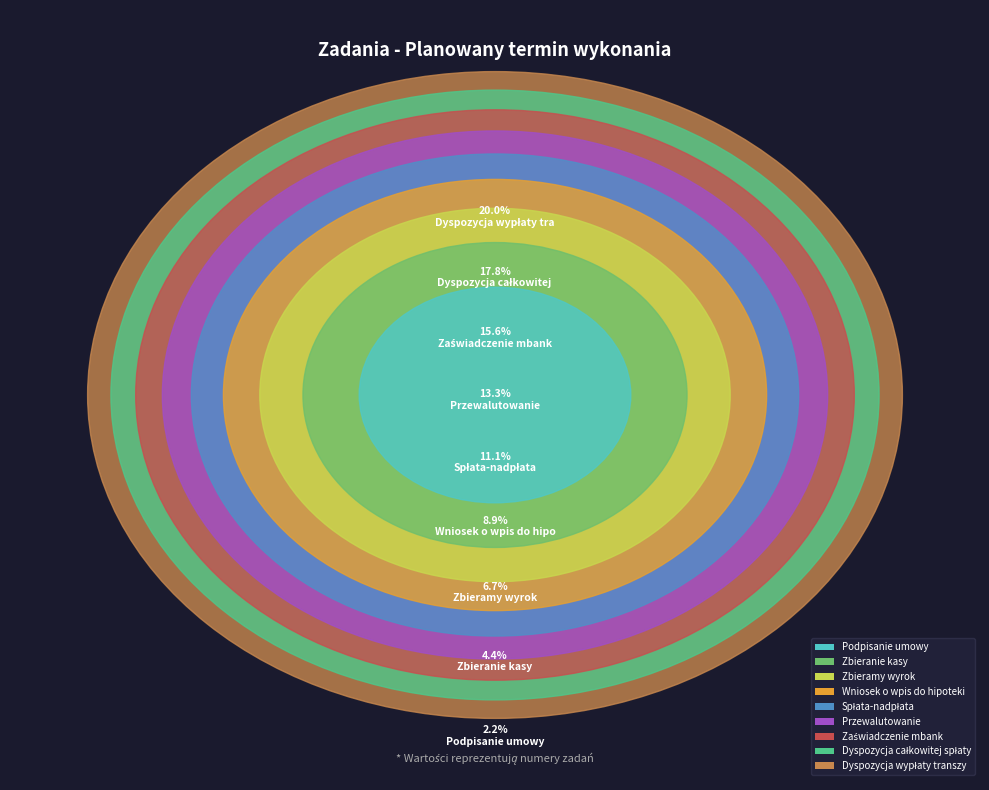

Which slice is the largest?

Dyspozycja wypłaty transzy